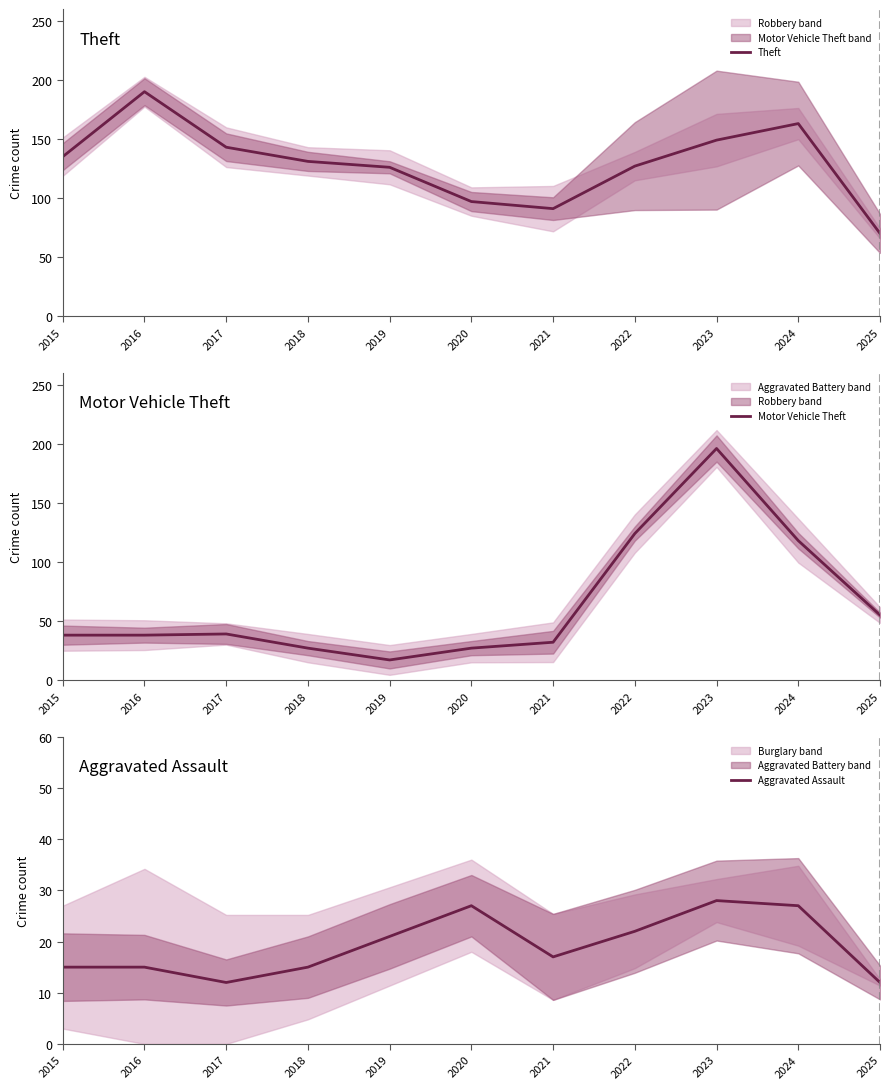

At which label is Aggravated Assault closest to 20?

2019